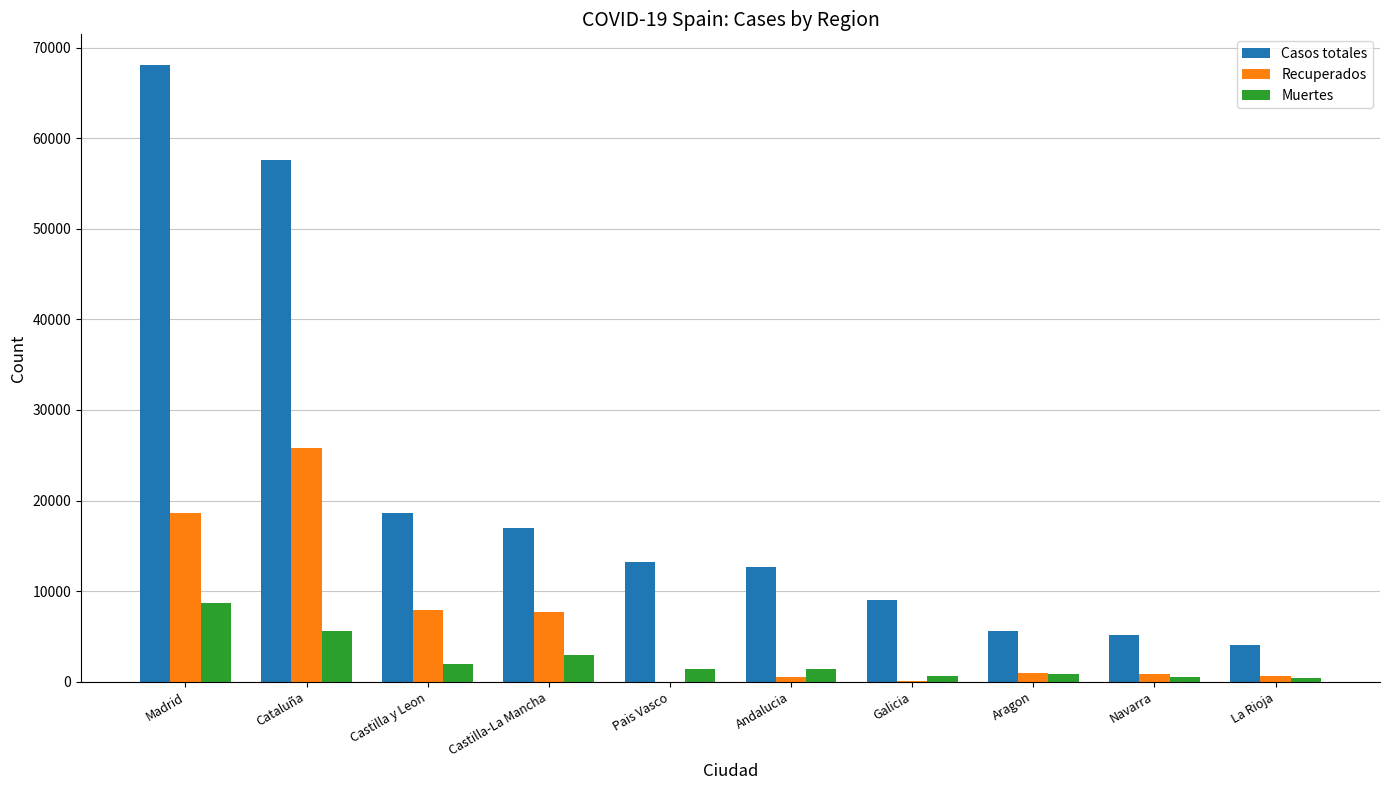

What is the total value across all series at Castilla-La Mancha?

27592